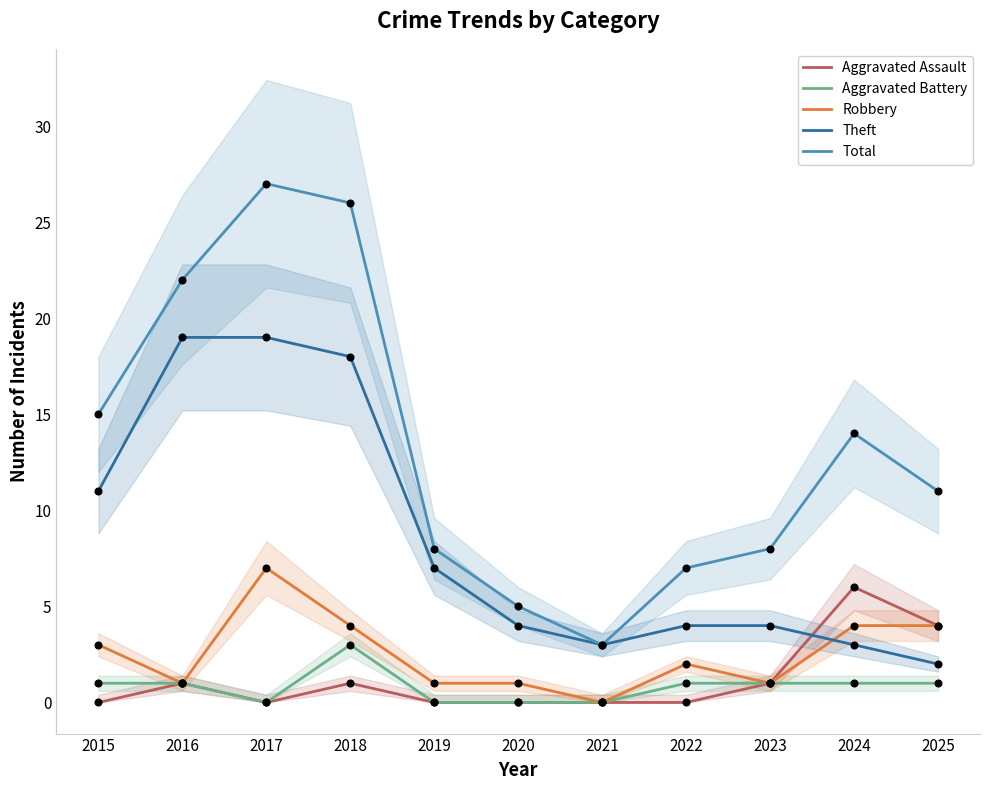

At how many categories does at least one series exceed 15?

3